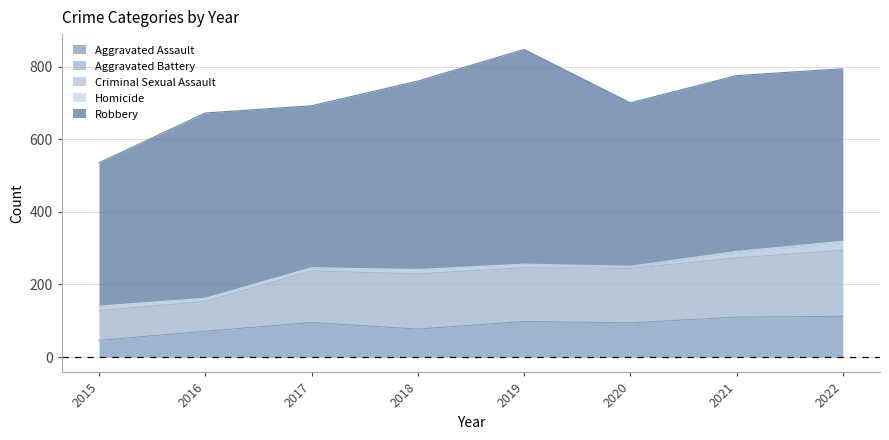

At which label does Robbery first exceed 484?

2016